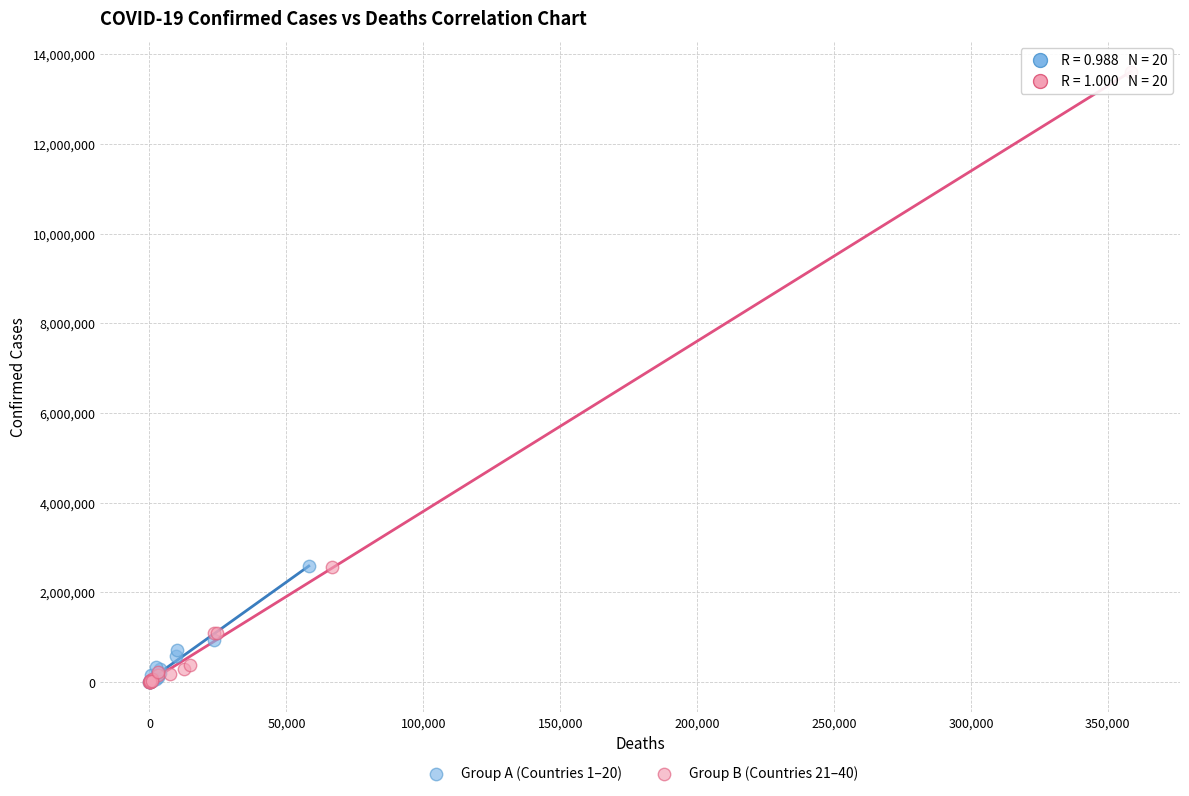

Which series reaches the maximum Y coordinate?

Group B (Countries 21–40)